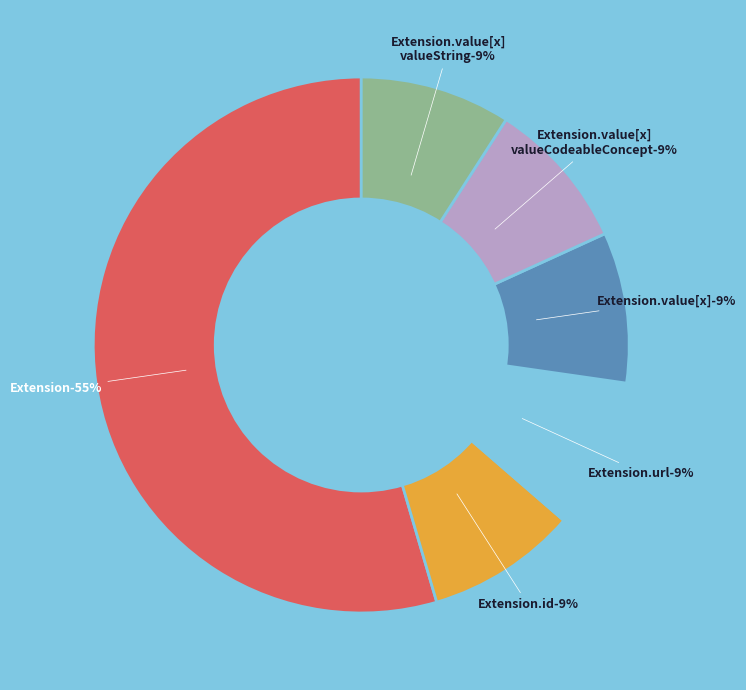

Is there any slice that represents more than half of the pie?

Yes